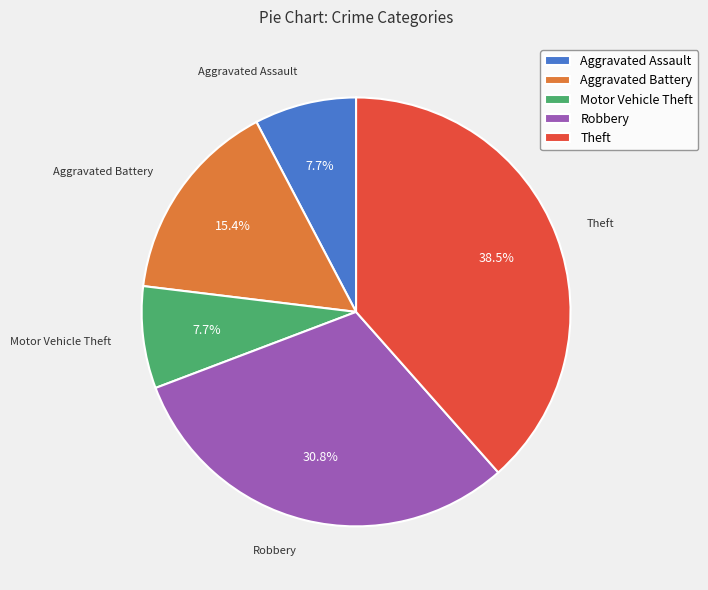

What portion of the pie excludes Aggravated Battery?

84.6%